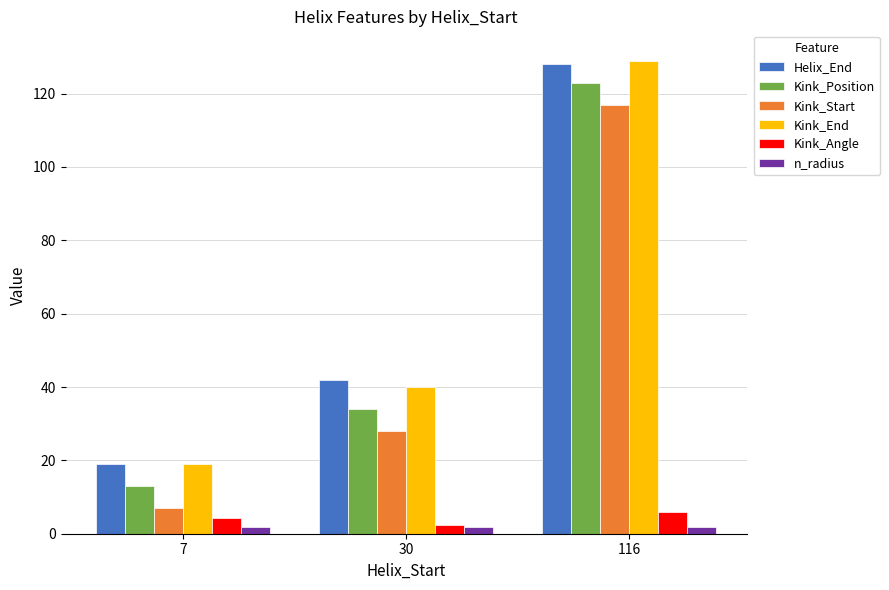

What is the smallest value displayed?

1.8